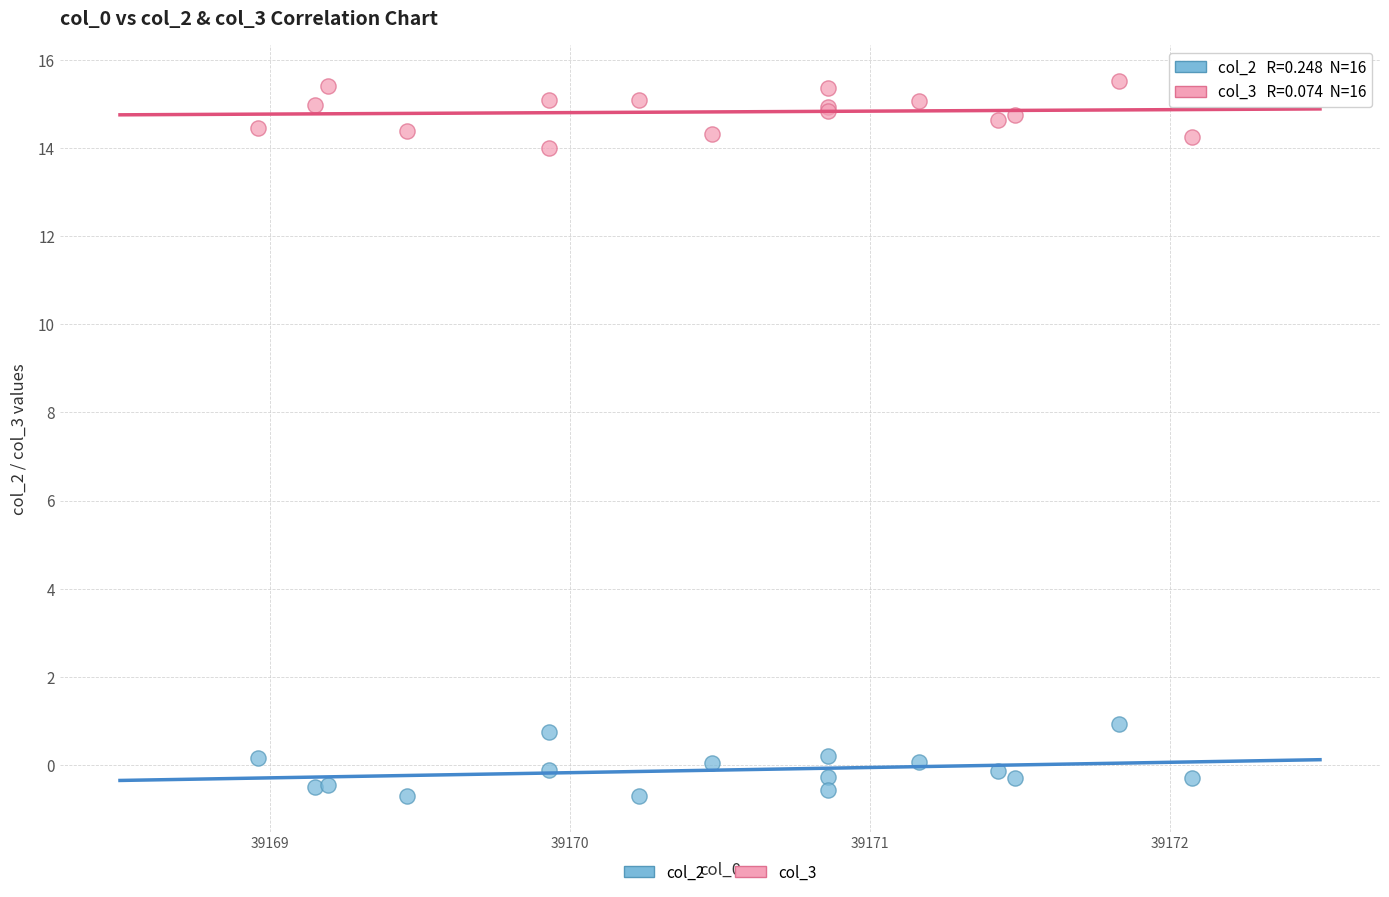

Which series contains the lowest Y value?

col_2